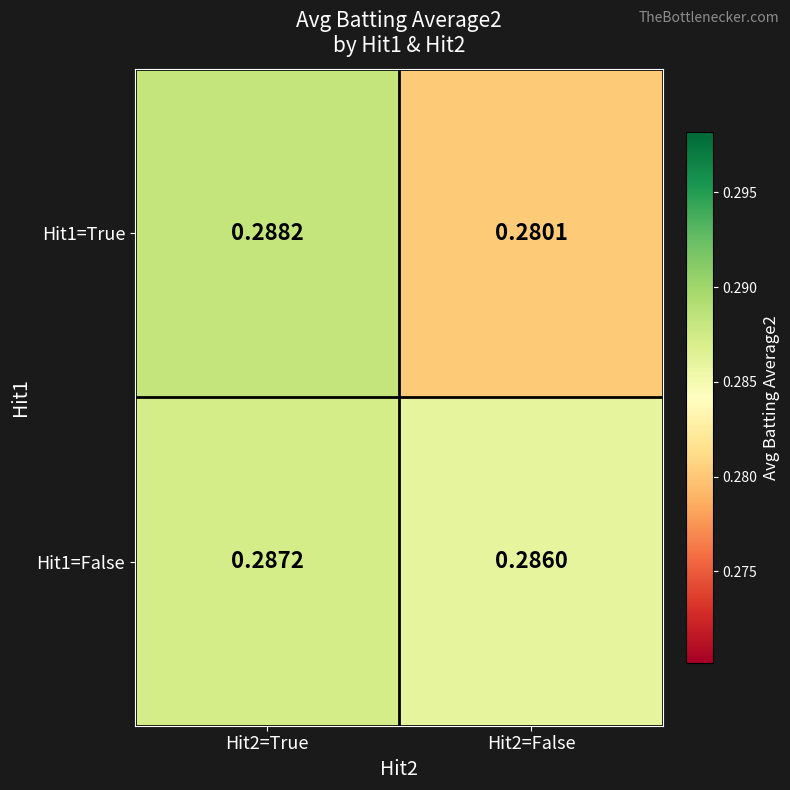

Is the value of Hit1=False at Hit2=False greater than the value of Hit1=True at Hit2=False?

Yes